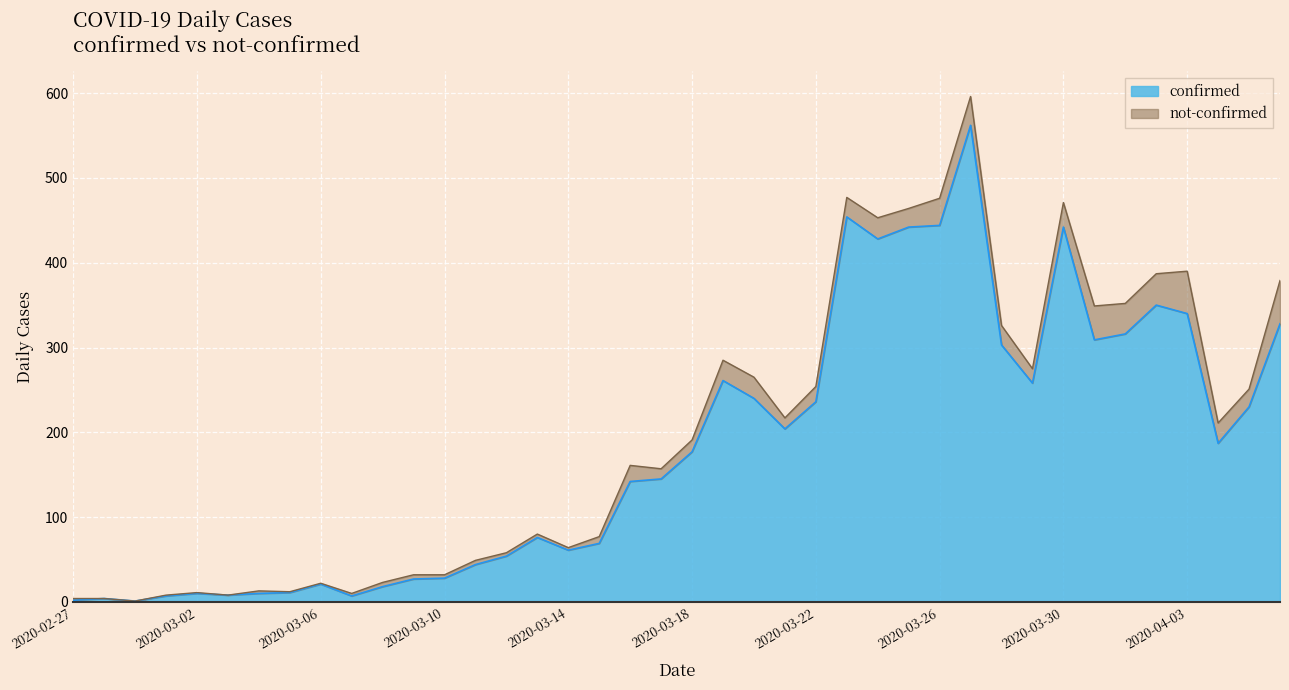

Read the value at 2020-03-20.

240